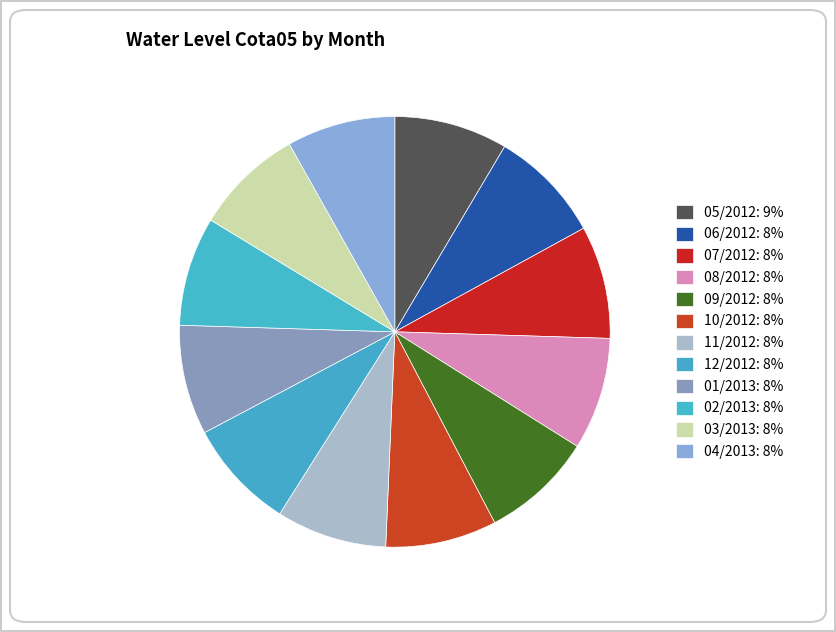

How many segments does this pie chart have?

12